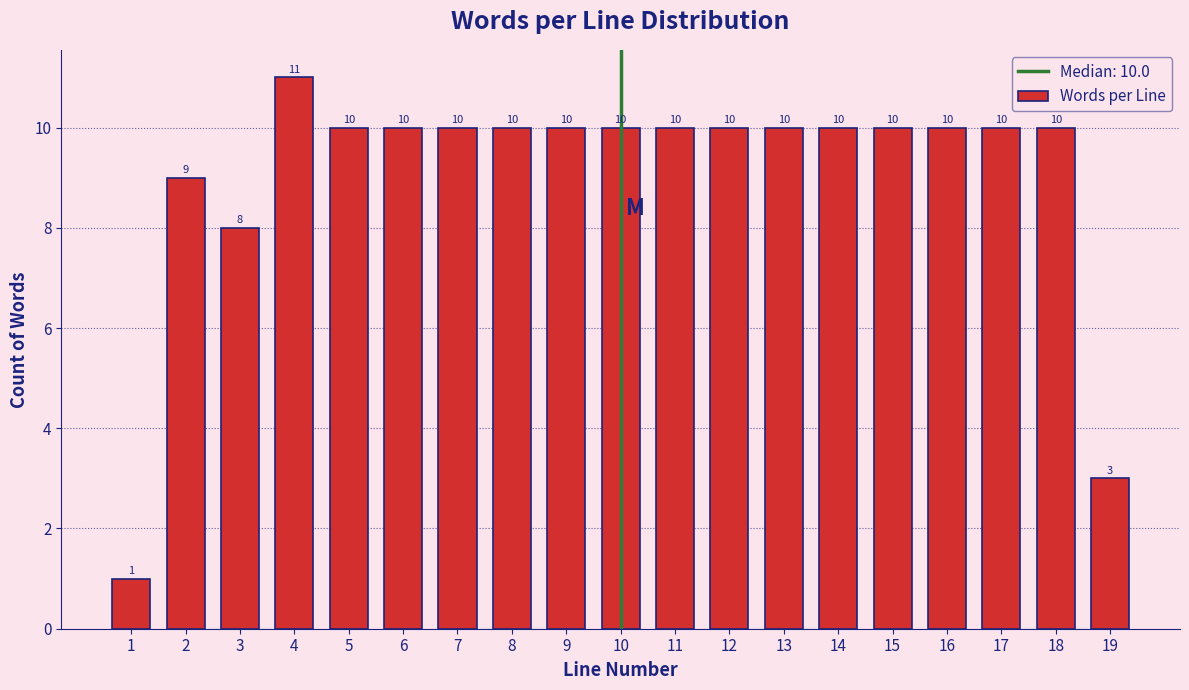

Reading left to right, extract all data points from this chart.

1	9	8	11	10	10	10	10	10	10	10	10	10	10	10	10	10	10	3